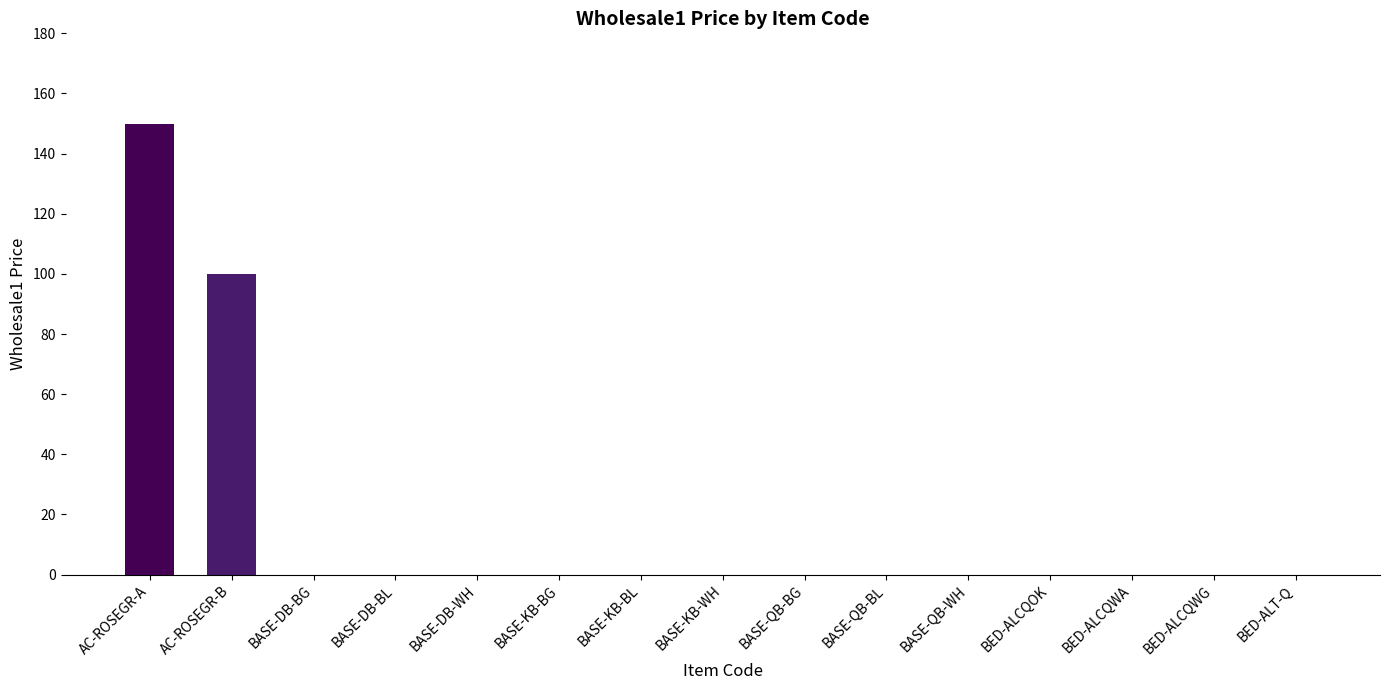

What is the change in value from AC-ROSEGR-B to BASE-DB-BG?

-100